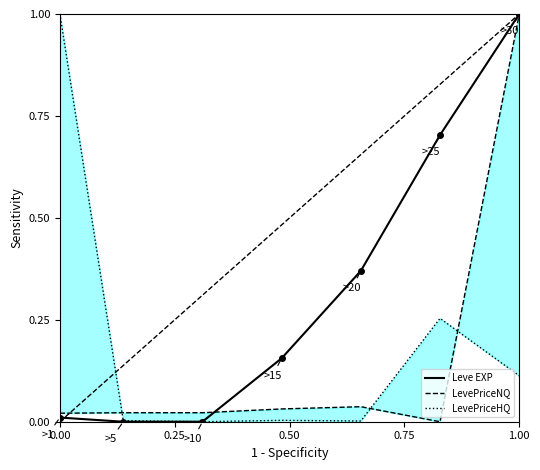

Where is Leve EXP nearest to the value 0?

0.25